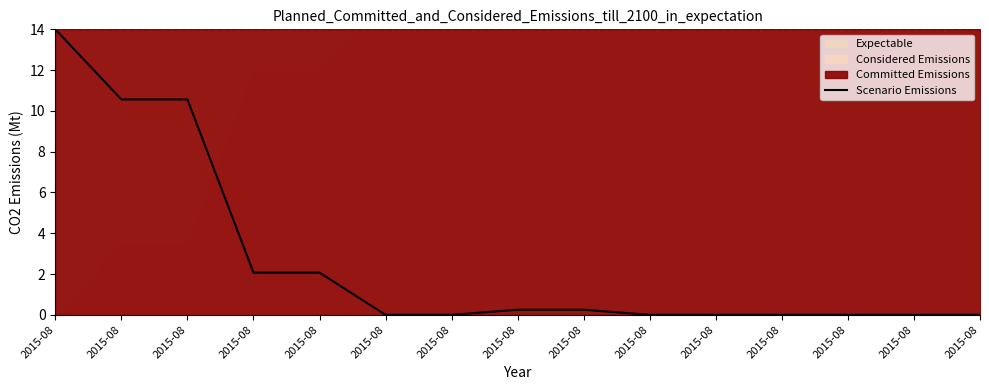

Is it true that the value at 2015-08 is 10.6?

True